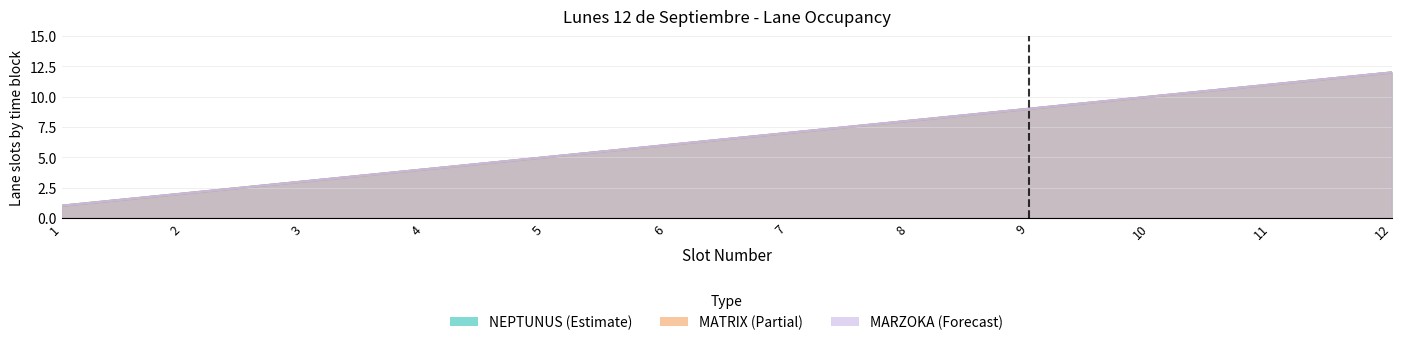

What is the difference between the maximum and minimum values in the NEPTUNUS series?

11